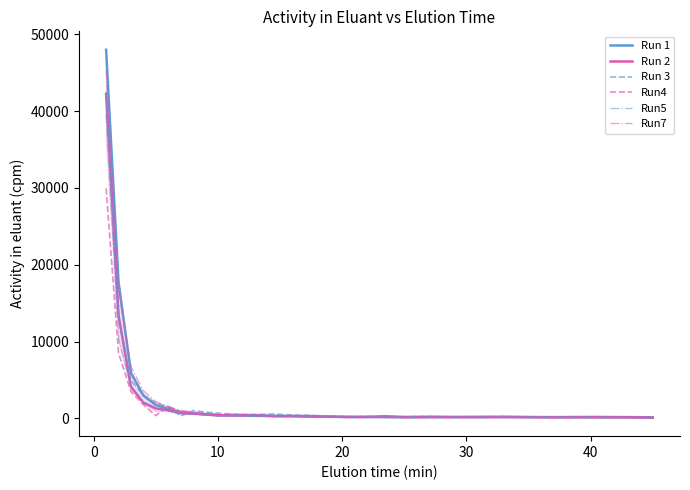

Which series has the largest range (max minus min)?

Run 1